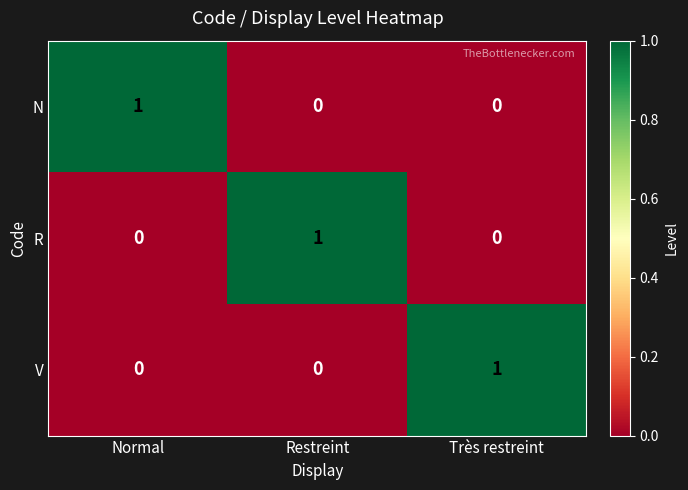

The value of N at Normal is 1. True or false?

True